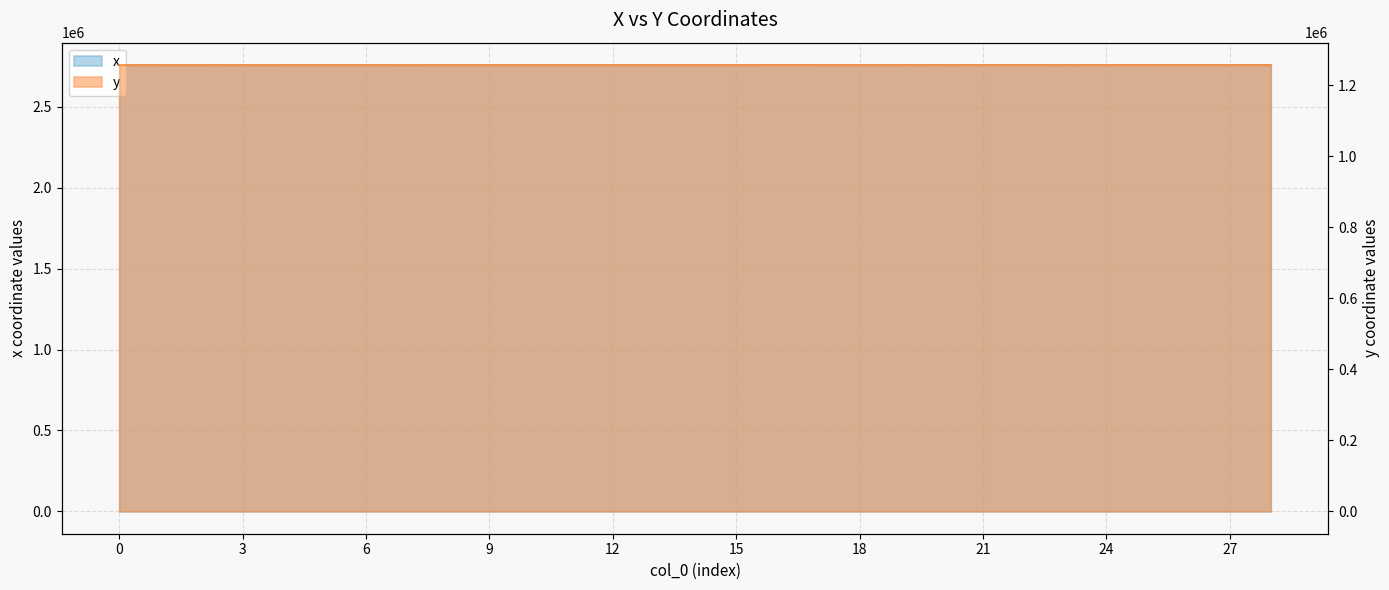

What is the difference between the maximum and second lowest values in the y series?

147.5